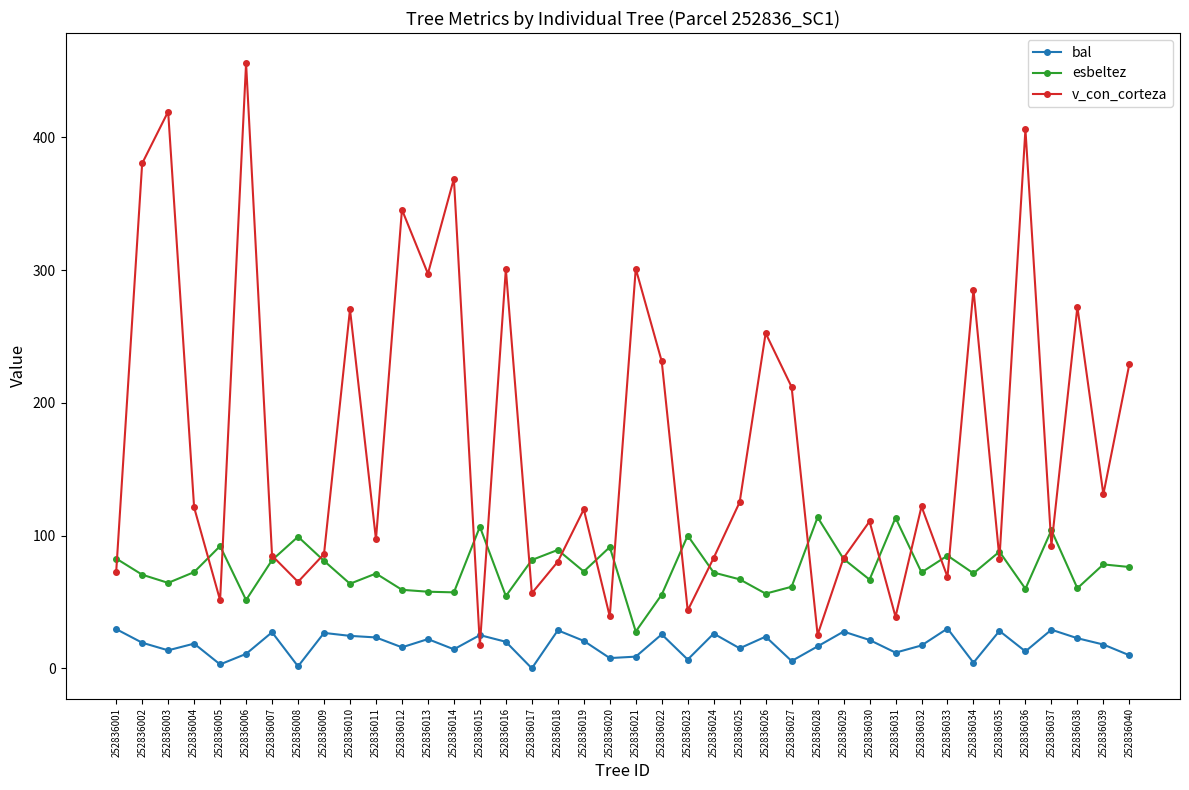

List the series in order of their peak value, lowest first.

bal, esbeltez, v_con_corteza